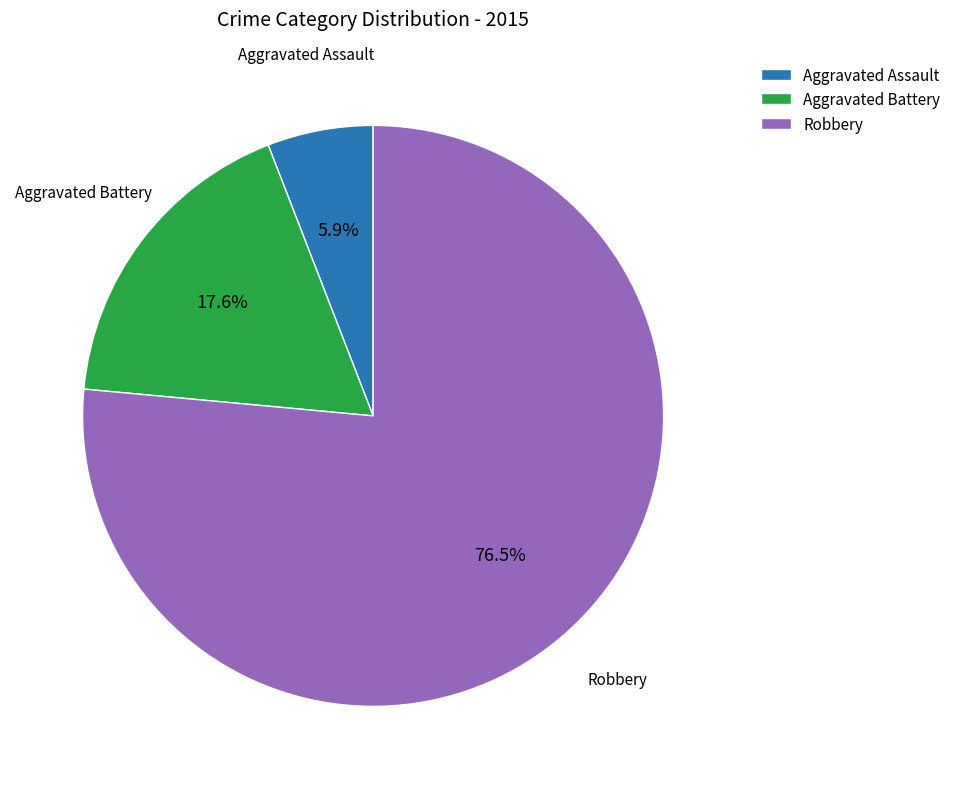

What percentage is the Aggravated Assault slice, to the nearest percent?

6%